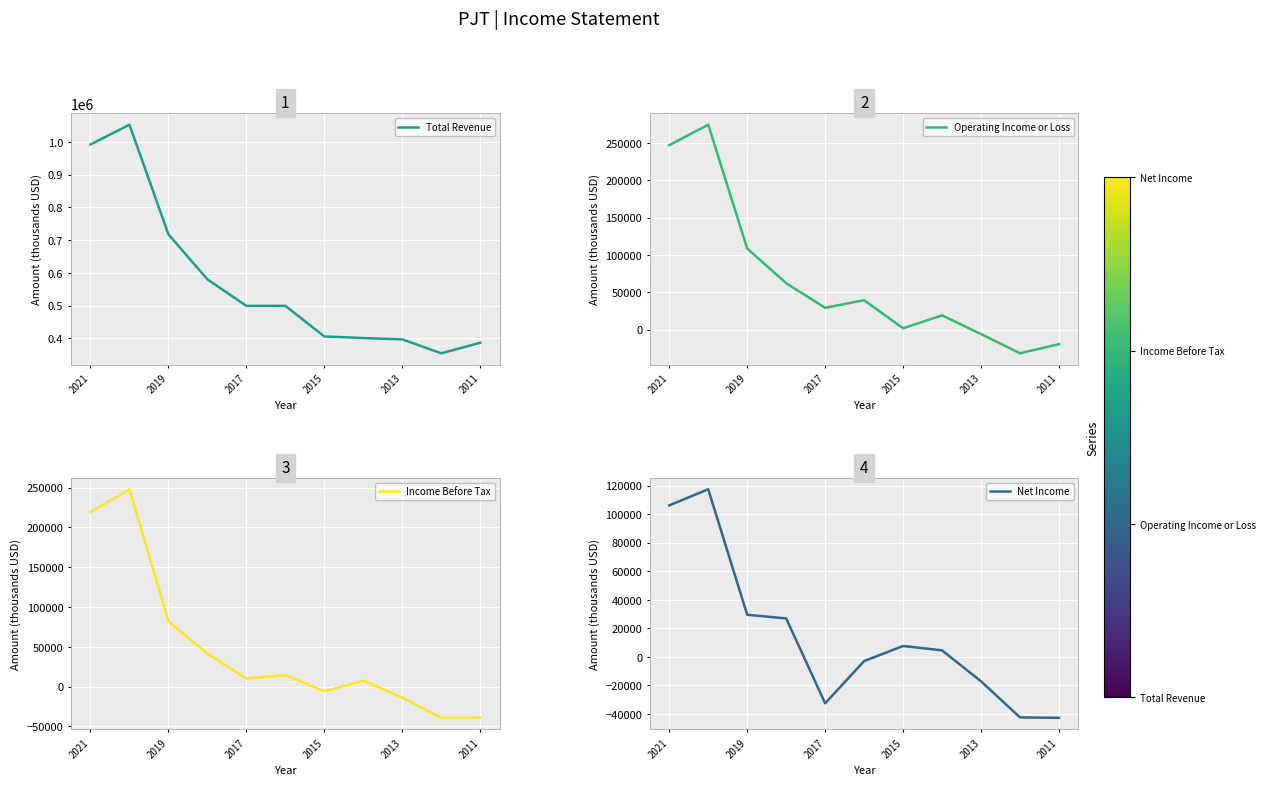

The Total Revenue series shows 704234 at 2011. True or false?

False